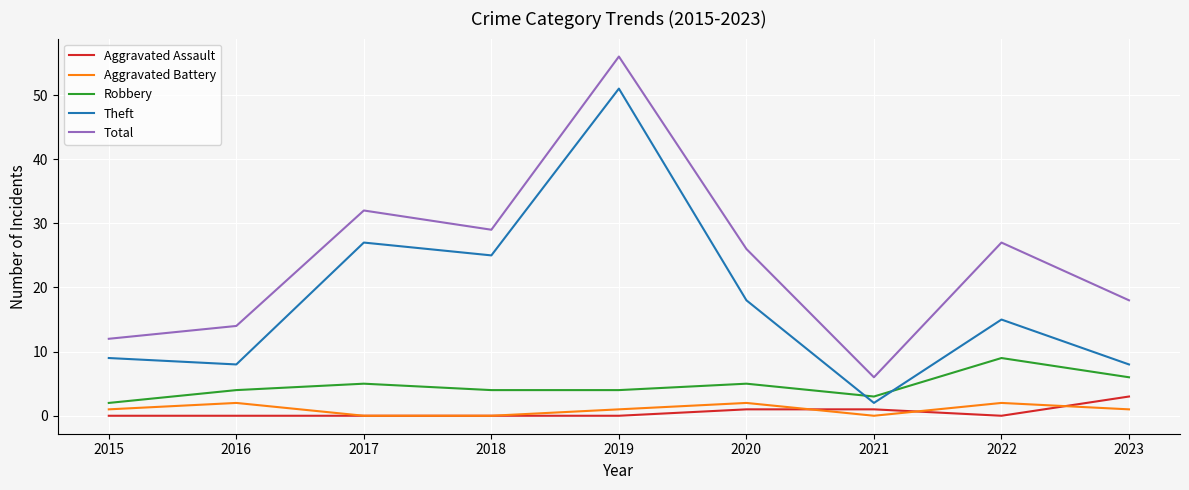

Reading right to left, transcribe all the data shown in this chart.

Aggravated Assault: 2023=3	2022=0	2021=1	2020=1	2019=0	2018=0	2017=0	2016=0	2015=0
Aggravated Battery: 2023=1	2022=2	2021=0	2020=2	2019=1	2018=0	2017=0	2016=2	2015=1
Robbery: 2023=6	2022=9	2021=3	2020=5	2019=4	2018=4	2017=5	2016=4	2015=2
Theft: 2023=8	2022=15	2021=2	2020=18	2019=51	2018=25	2017=27	2016=8	2015=9
Total: 2023=18	2022=27	2021=6	2020=26	2019=56	2018=29	2017=32	2016=14	2015=12